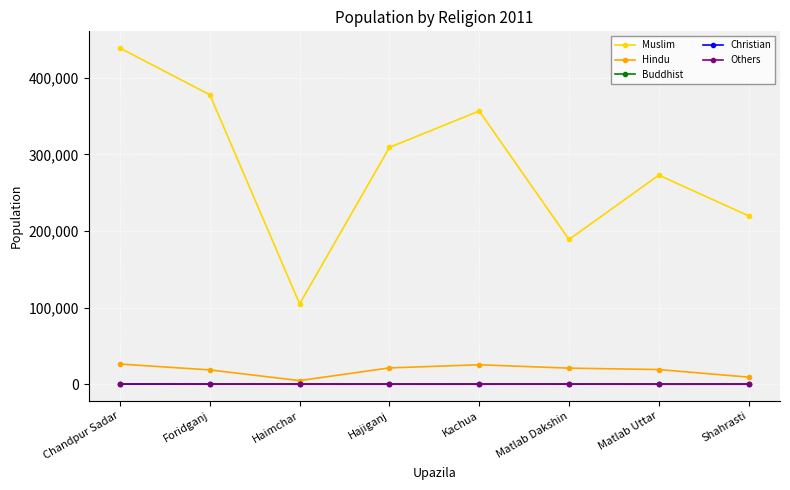

What is the difference between the maximum and minimum values in the Hindu series?

21615